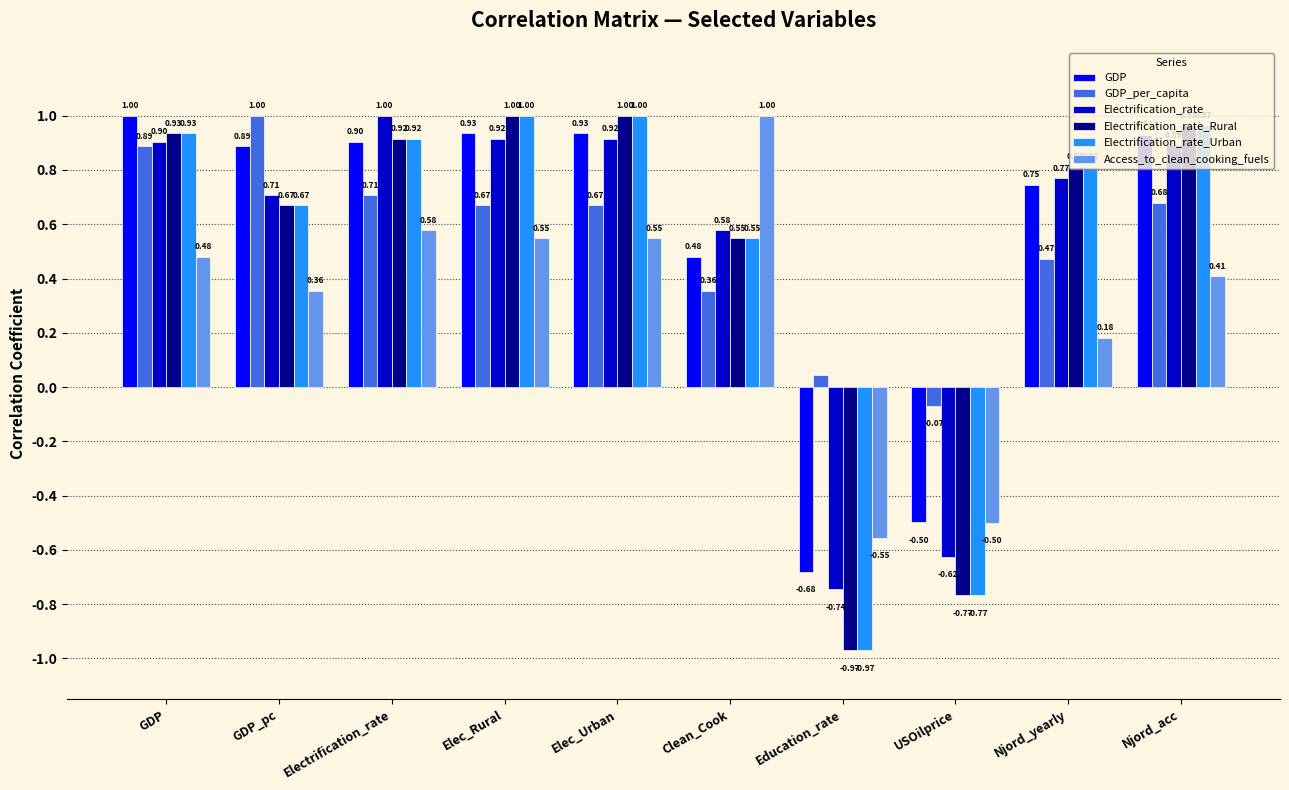

What is the average value of the Access_to_clean_cooking_fuels series?

0.3